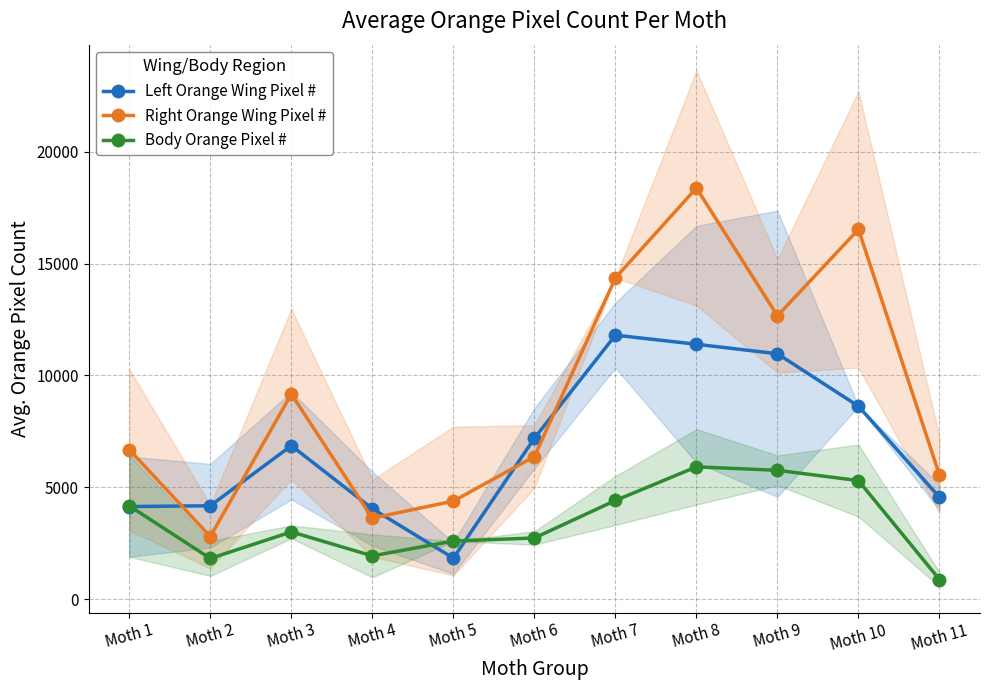

What is the difference between the maximum and minimum values in the Left Orange Wing Pixel # series?

9965.2